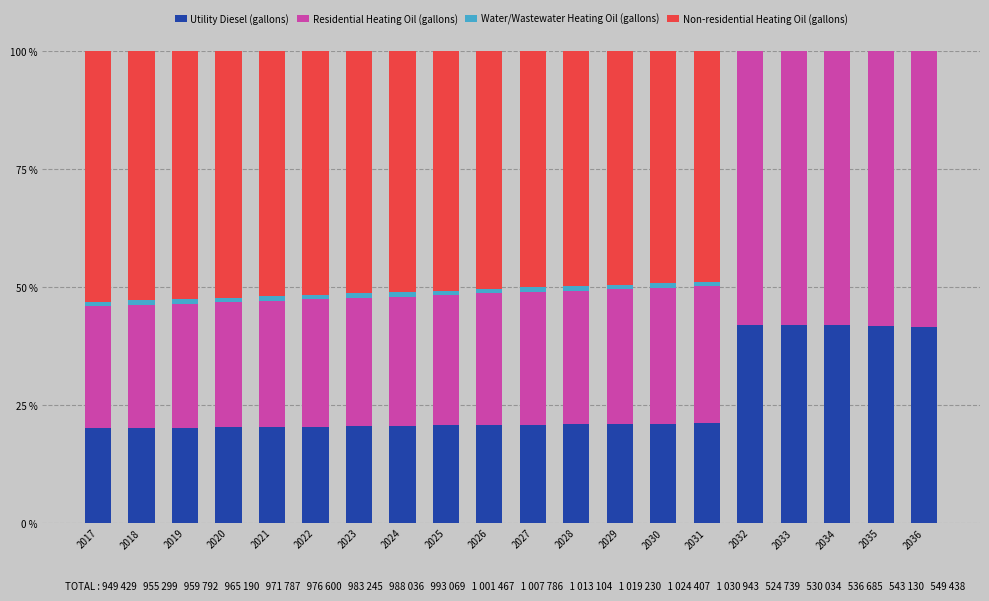

What is the sum of the Utility Diesel (gallons) values at 2036 and 2035?

83.3